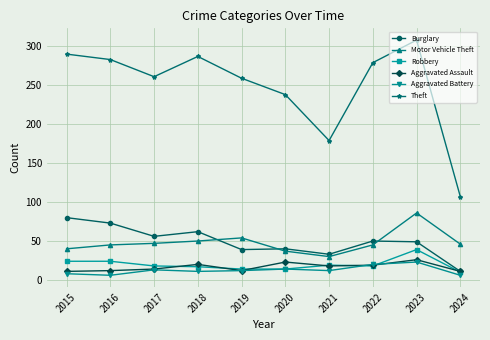

Is it true that Burglary equals 39 at 2019?

True